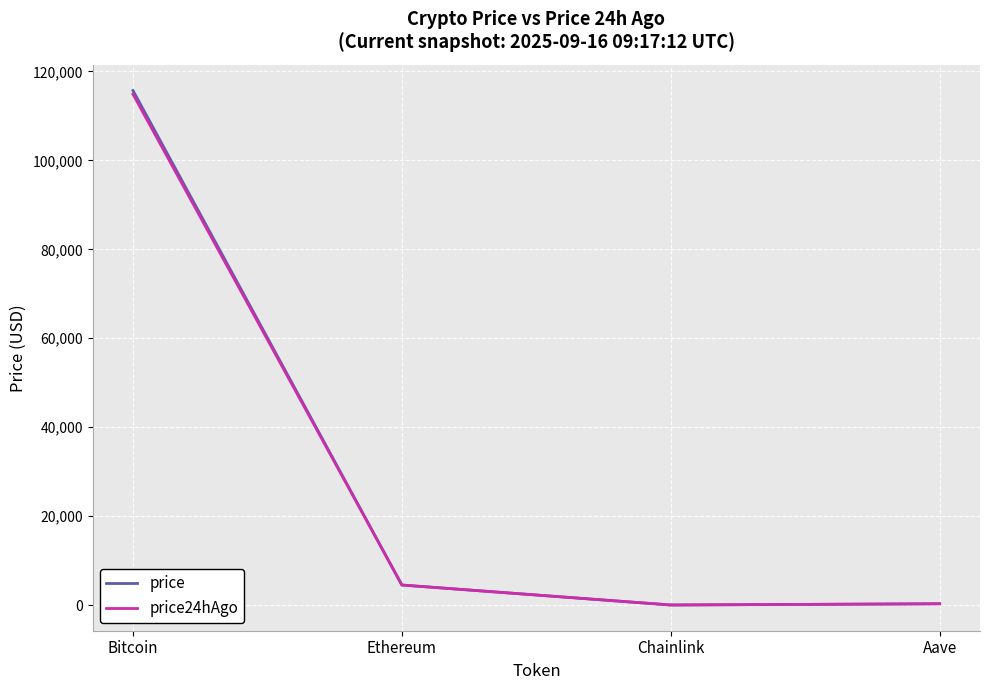

Does the chart display data point markers on the line(s)?

No